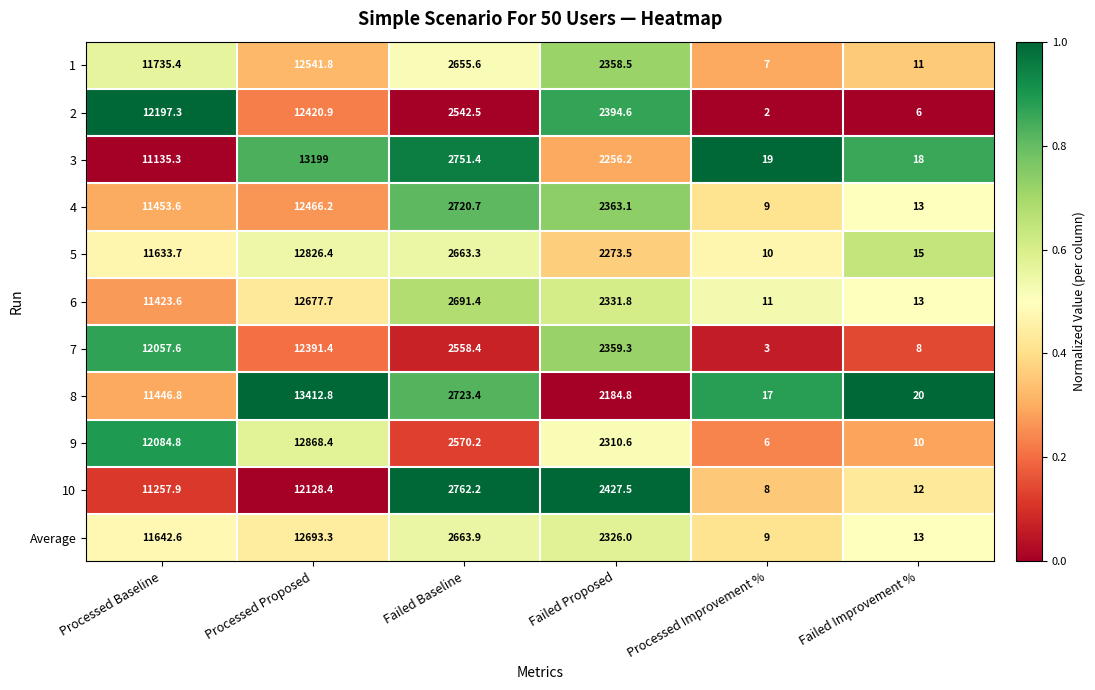

Which series has the widest spread of values?

8